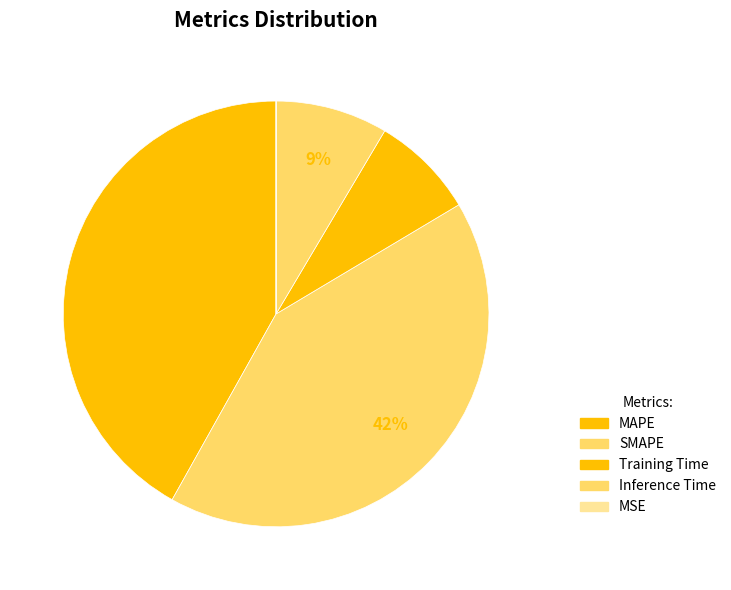

Is it true that MSE is 1% of the pie?

False